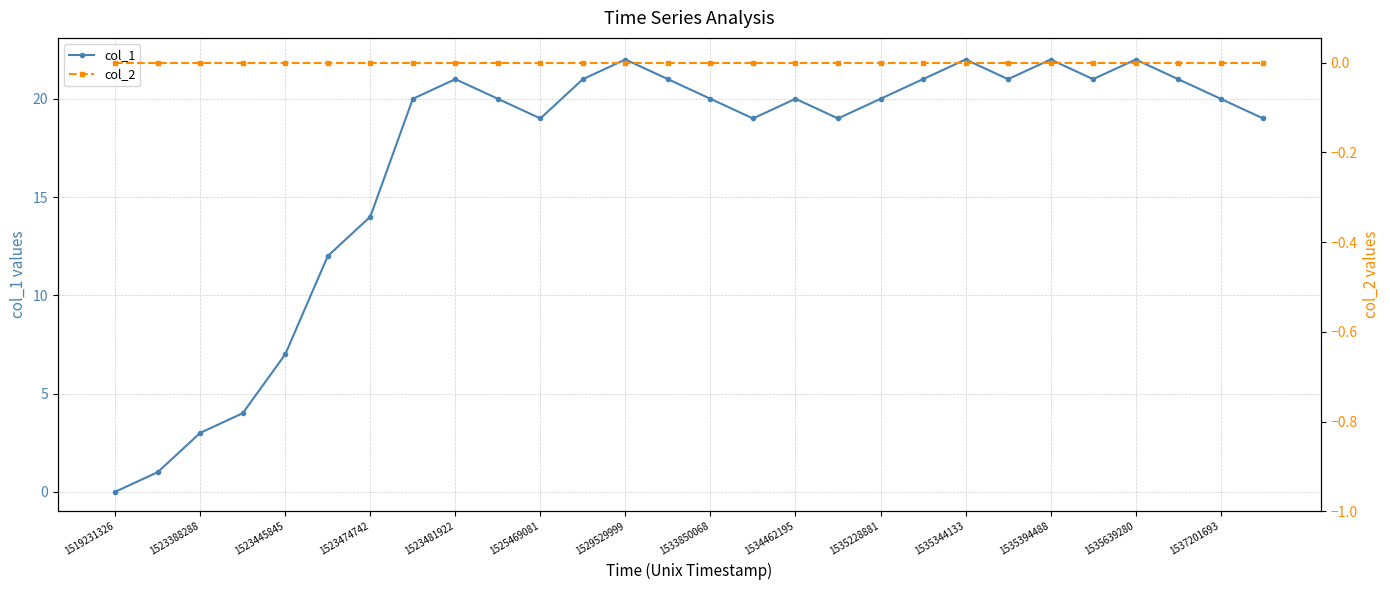

At which label does col_2 reach its peak?

1519231326